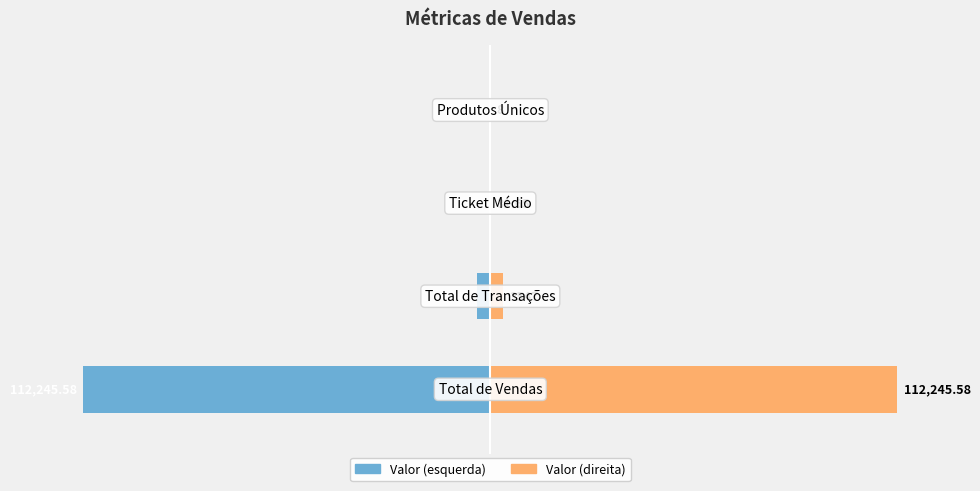

Is it true that Valor (dir) equals 20.0 at 0?

True